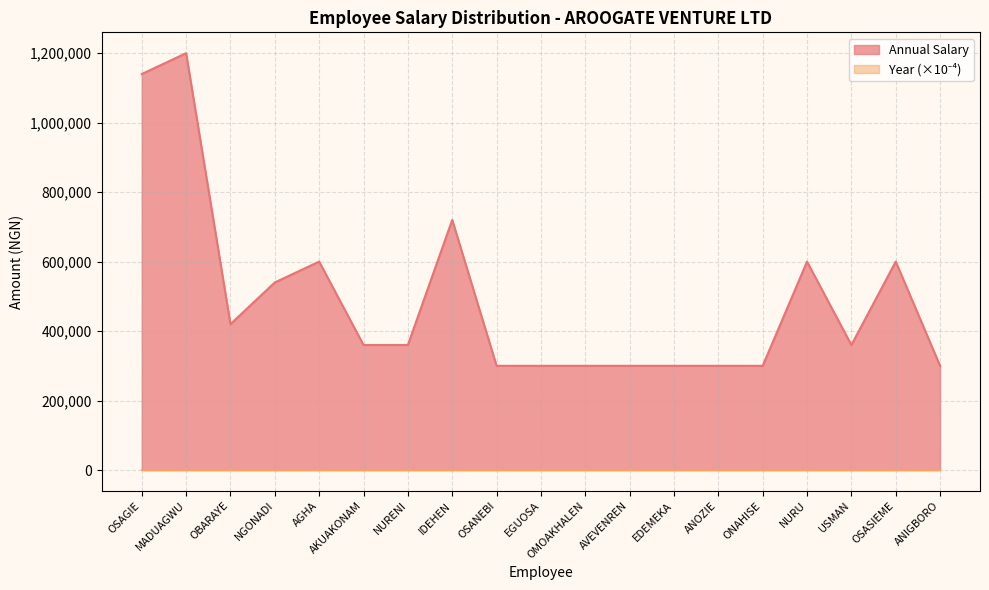

How many lines are shown in the chart?

2